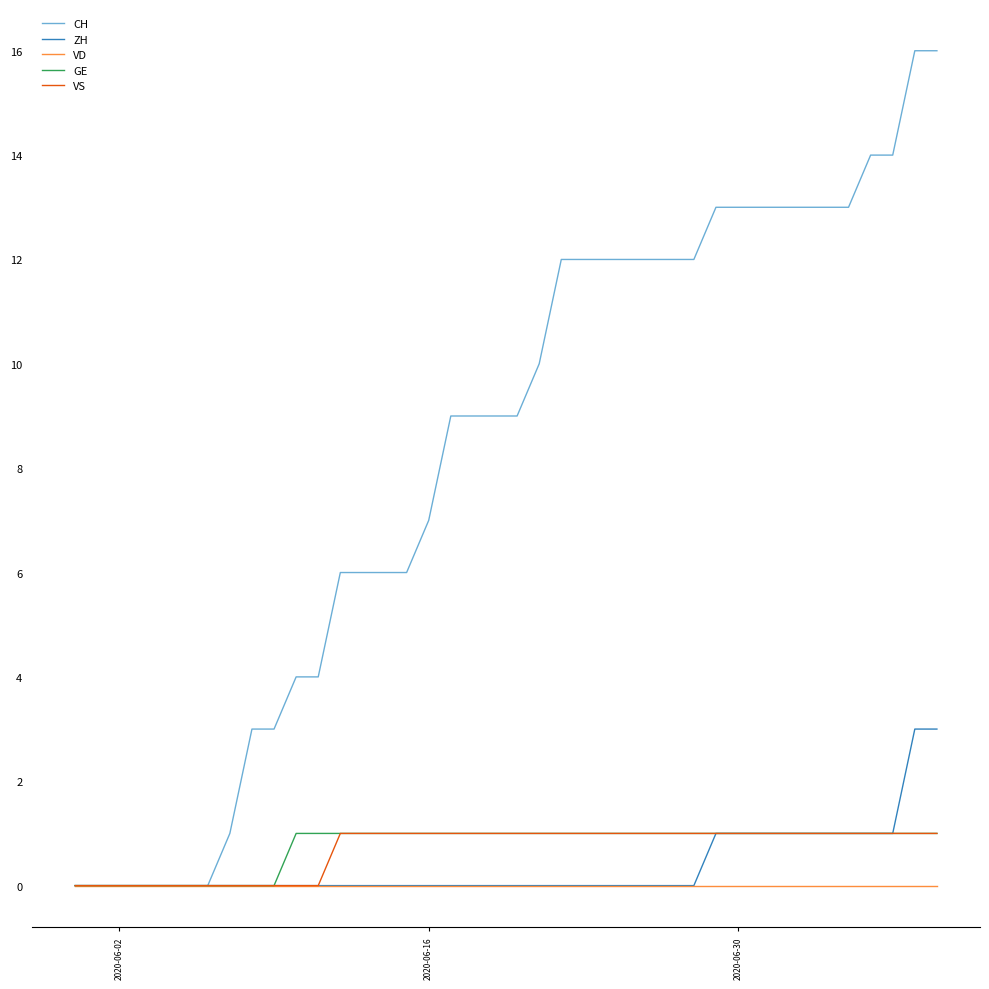

Which series has the widest spread of values?

CH